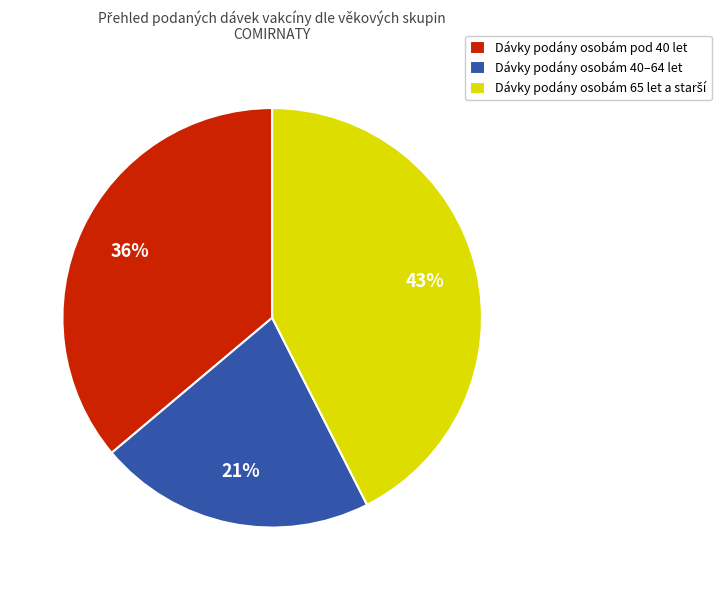

What is the smallest slice in the pie chart?

Dávky podány osobám 40–64 let